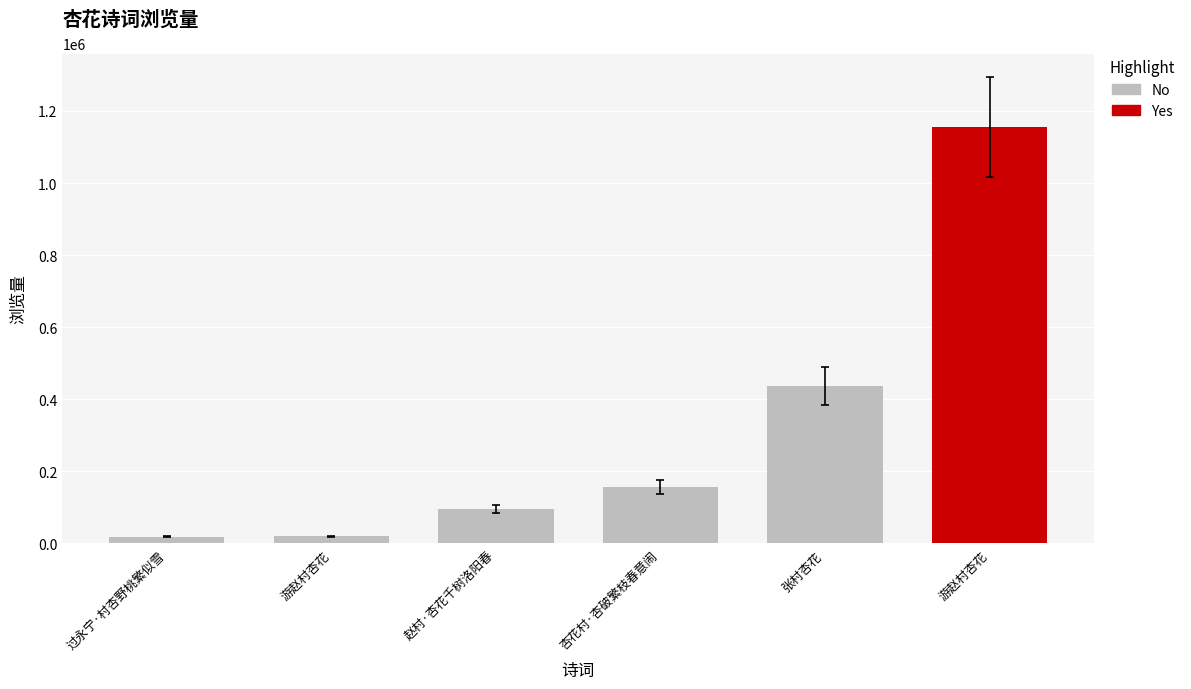

At which category does the chart reach its peak across all series?

游赵村杏花